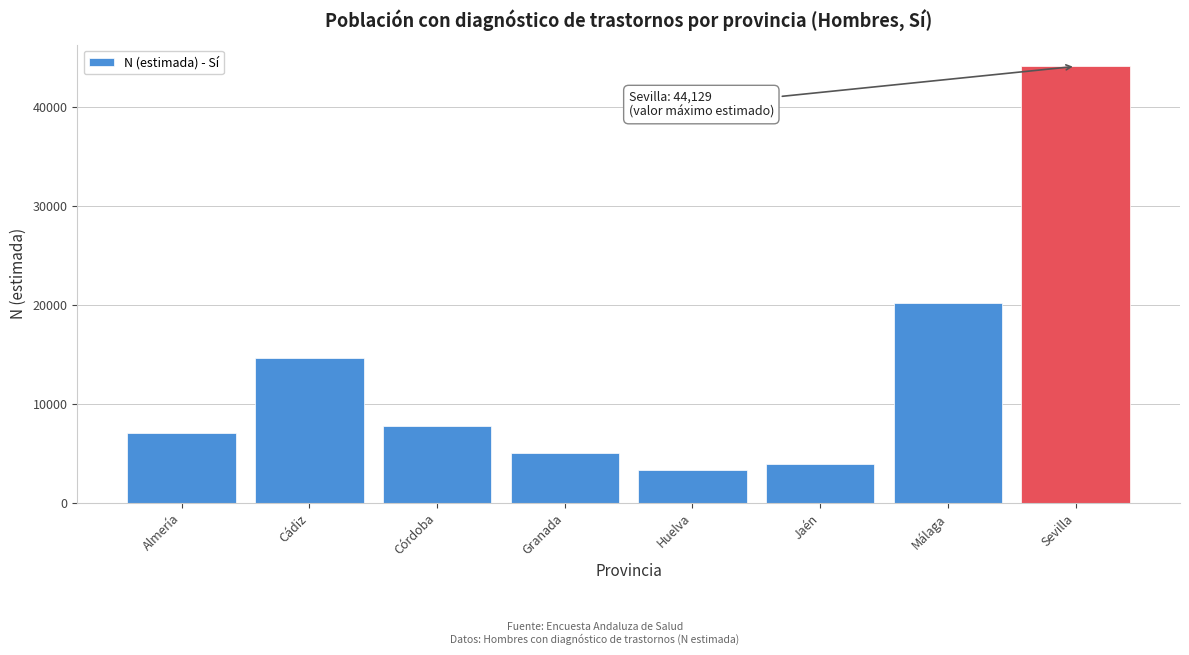

Reading left to right, list all the values displayed in this chart.

Almería=7071	Cádiz=14657	Córdoba=7790	Granada=5091	Huelva=3305	Jaén=3898	Málaga=20246	Sevilla=44129